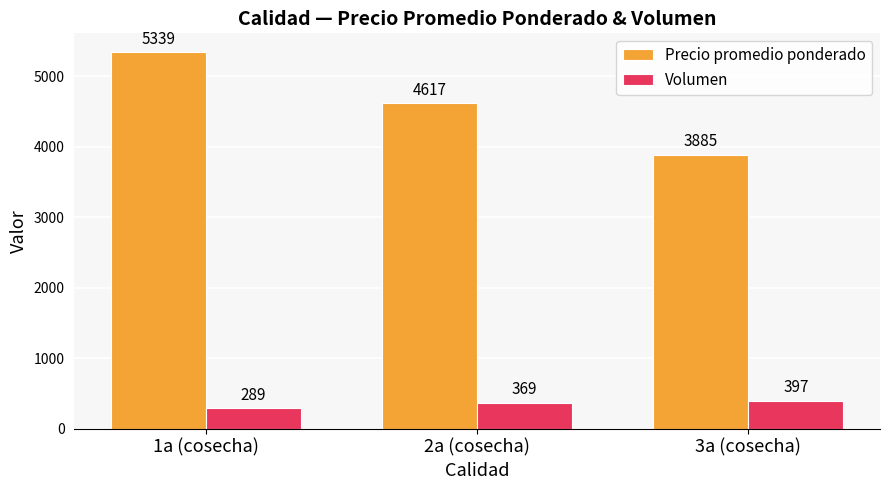

At which category is the sum across all series the highest?

1a (cosecha)